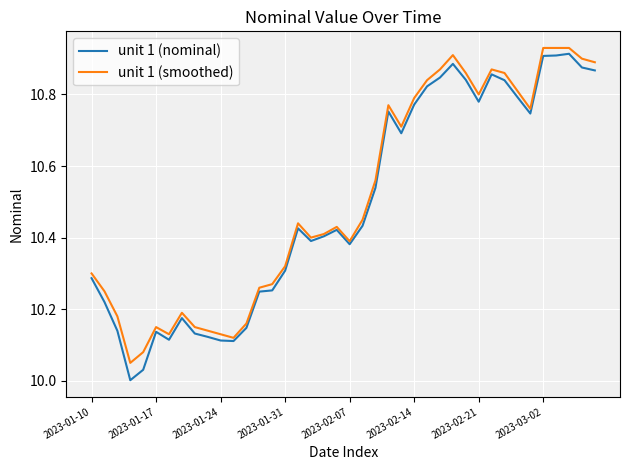

What are all the series names shown in the legend?

unit 1 (nominal), unit 1 (smoothed)